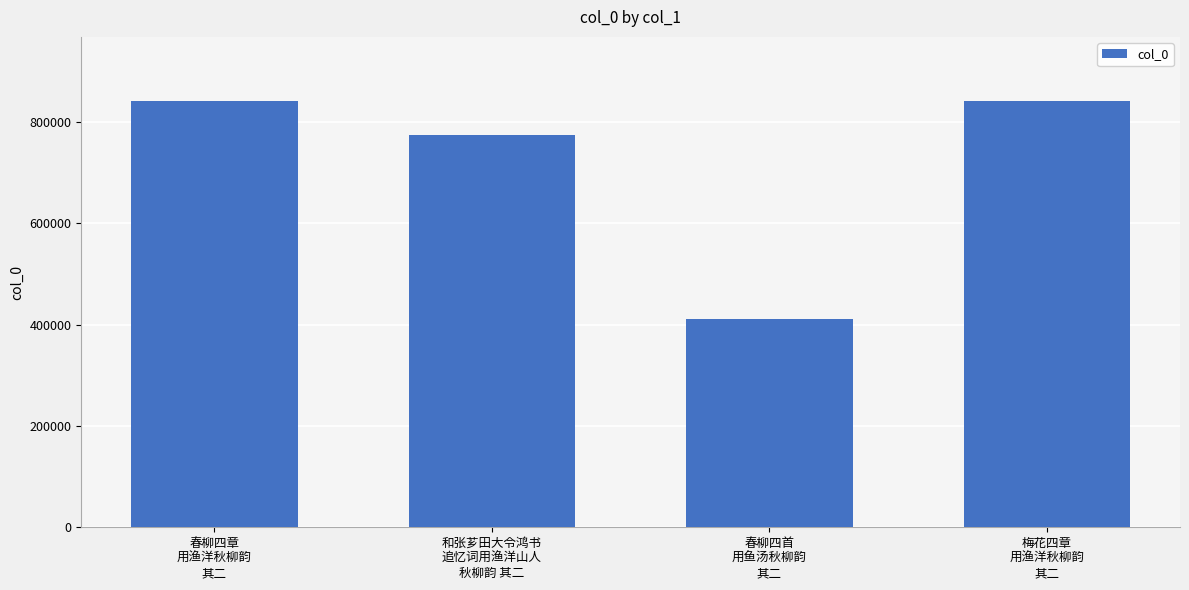

What is the greatest value displayed?

841495